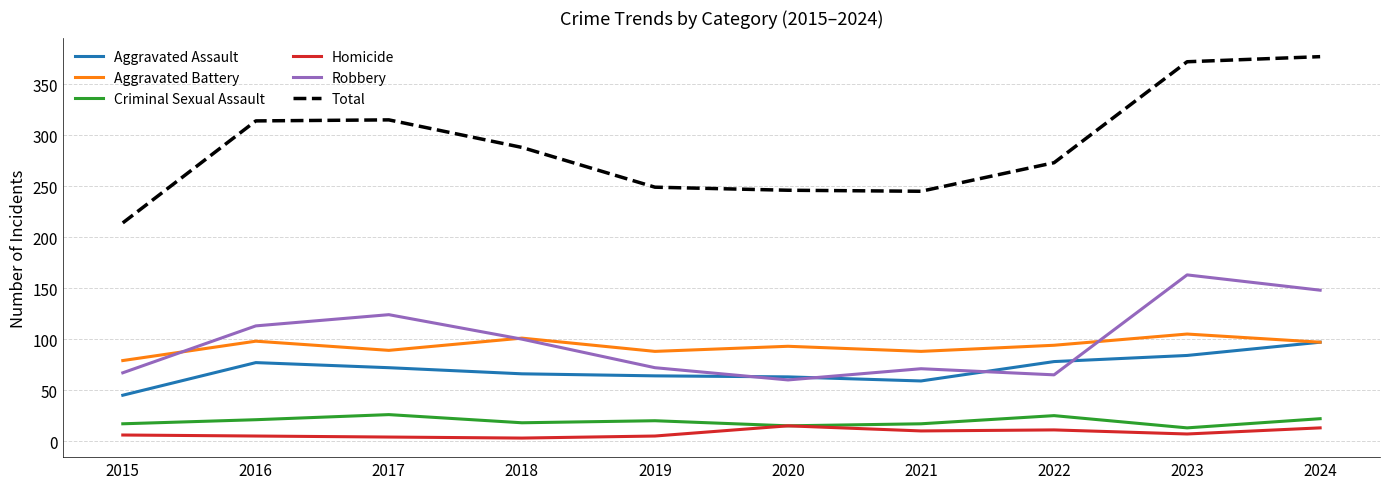

The value of Total at 2024 is 83. True or false?

False